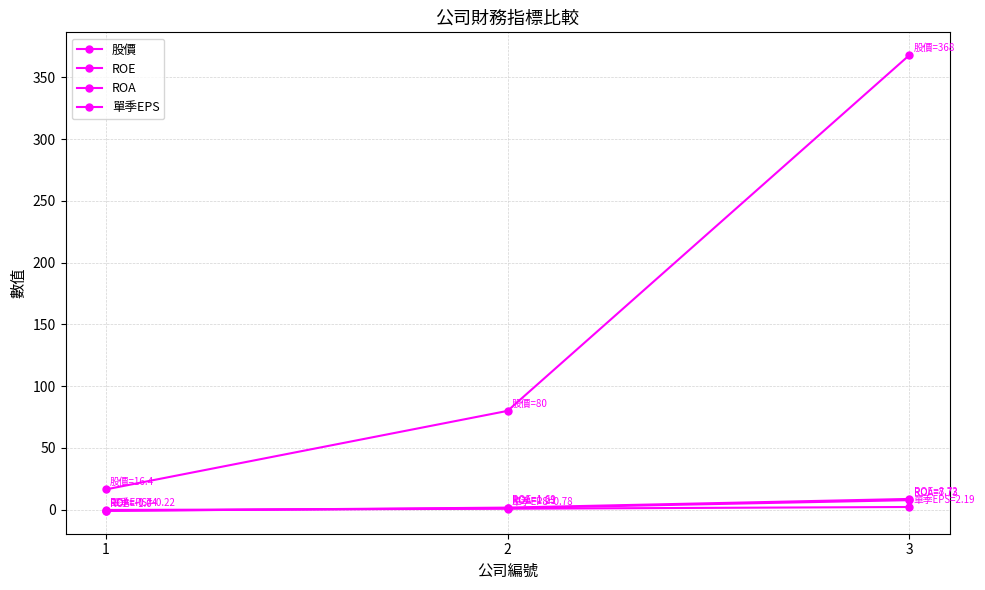

Reading right to left, what are all the values shown in this chart?

股價: 3=368.0	2=80.0	1=16.4
ROE: 3=8.7	2=1.7	1=-1.0
ROA: 3=7.7	2=1.2	1=-0.7
單季EPS: 3=2.2	2=0.8	1=-0.2